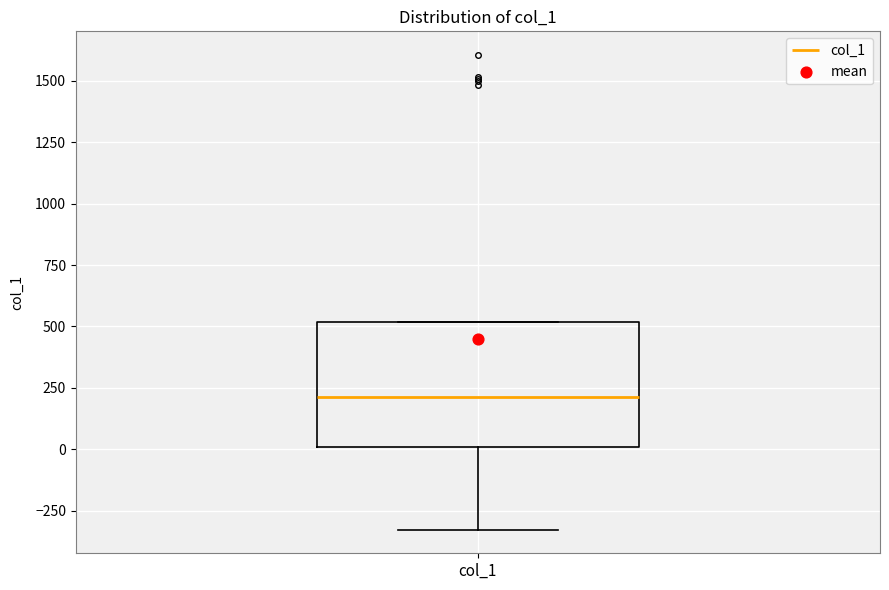

Transcribe this box plot: give where the median line is, the range the box spans, and where the two whiskers end, as read against the y-axis. The values are not printed on the chart, so give them approximately, as read against the axis.

median 200, box 0 to 500, whiskers -350 to 500